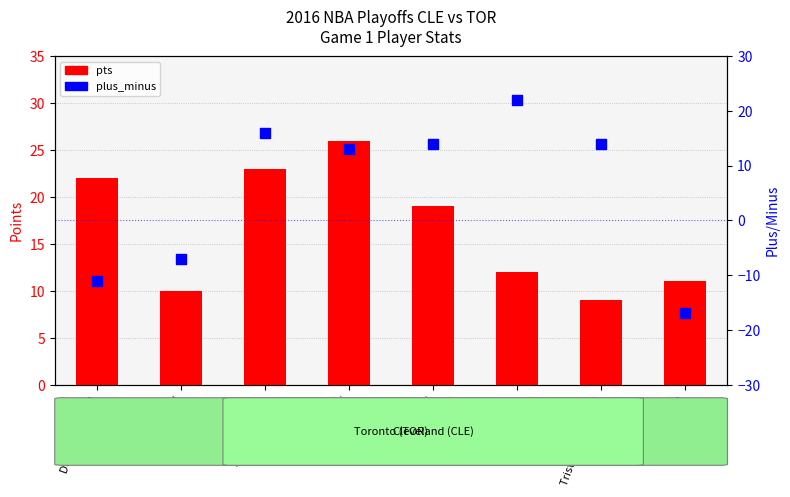

What are all the series names shown in the legend?

pts, plus_minus